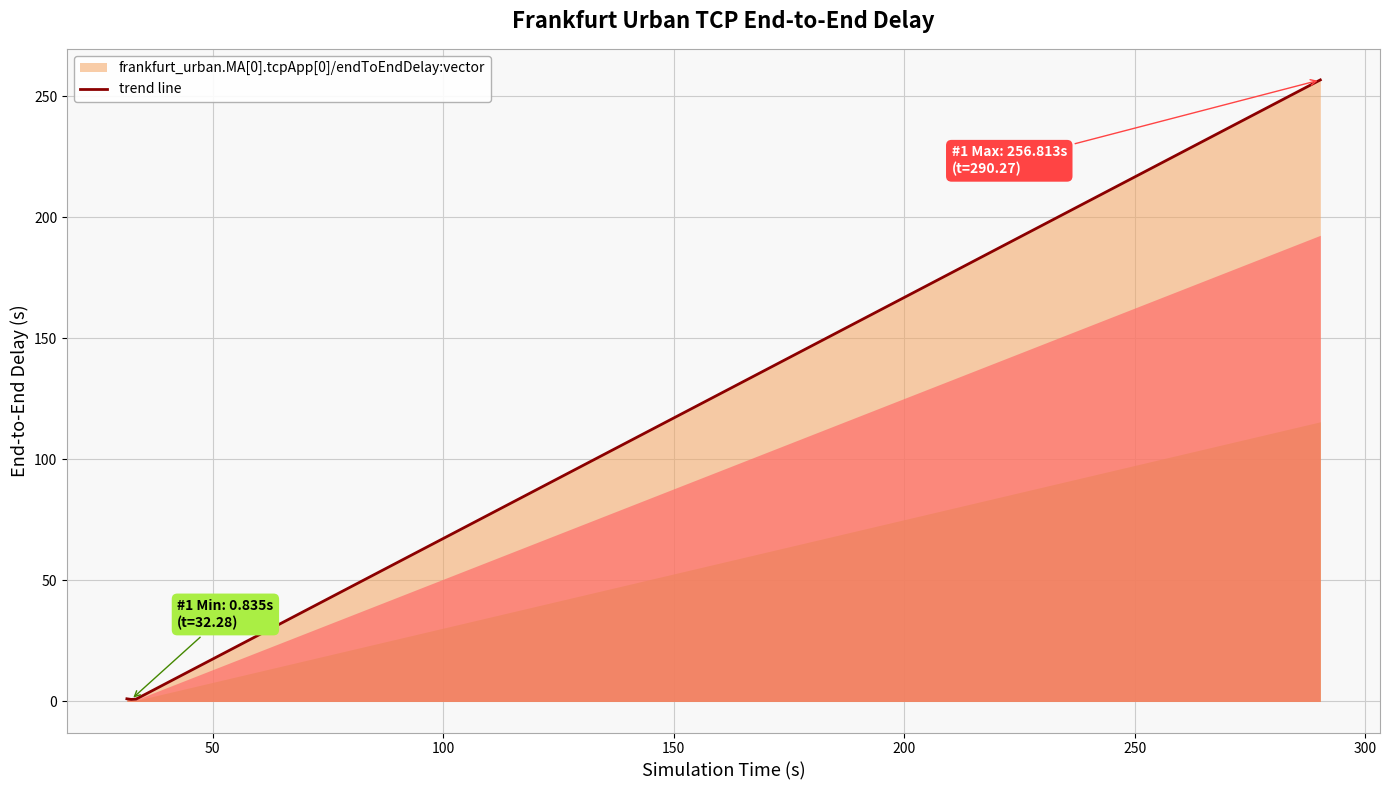

What is the maximum value shown in the chart?

256.8